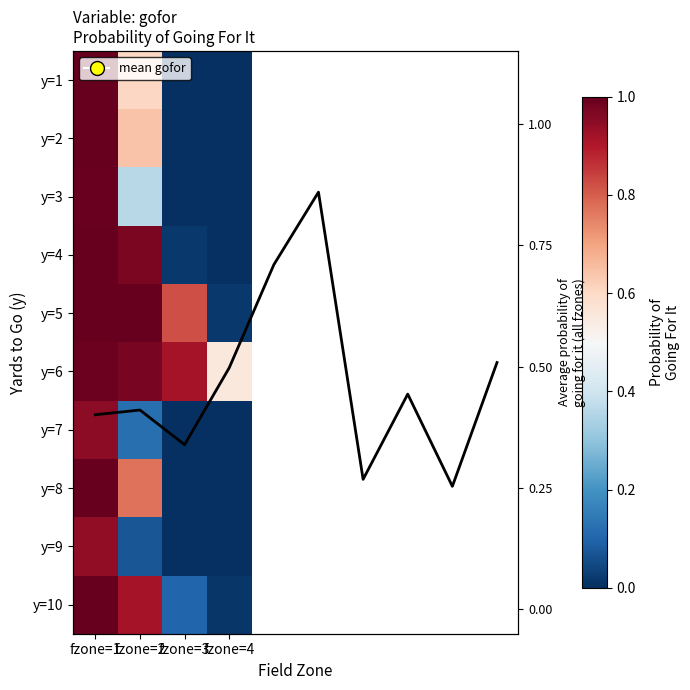

Reading left to right, what are all the values shown in this chart?

1: fzone=1=1.0	fzone=2=0.6	fzone=3=0.0	fzone=4=0.0
2: fzone=1=1.0	fzone=2=0.6	fzone=3=0.0	fzone=4=0.0
3: fzone=1=1.0	fzone=2=0.4	fzone=3=0.0	fzone=4=0.0
4: fzone=1=1.0	fzone=2=1.0	fzone=3=0.0	fzone=4=0.0
5: fzone=1=1.0	fzone=2=1.0	fzone=3=0.8	fzone=4=0.0
6: fzone=1=1.0	fzone=2=1.0	fzone=3=0.9	fzone=4=0.6
7: fzone=1=0.9	fzone=2=0.1	fzone=3=0.0	fzone=4=0.0
8: fzone=1=1.0	fzone=2=0.8	fzone=3=0.0	fzone=4=0.0
9: fzone=1=0.9	fzone=2=0.1	fzone=3=0.0	fzone=4=0.0
10: fzone=1=1.0	fzone=2=0.9	fzone=3=0.1	fzone=4=0.0